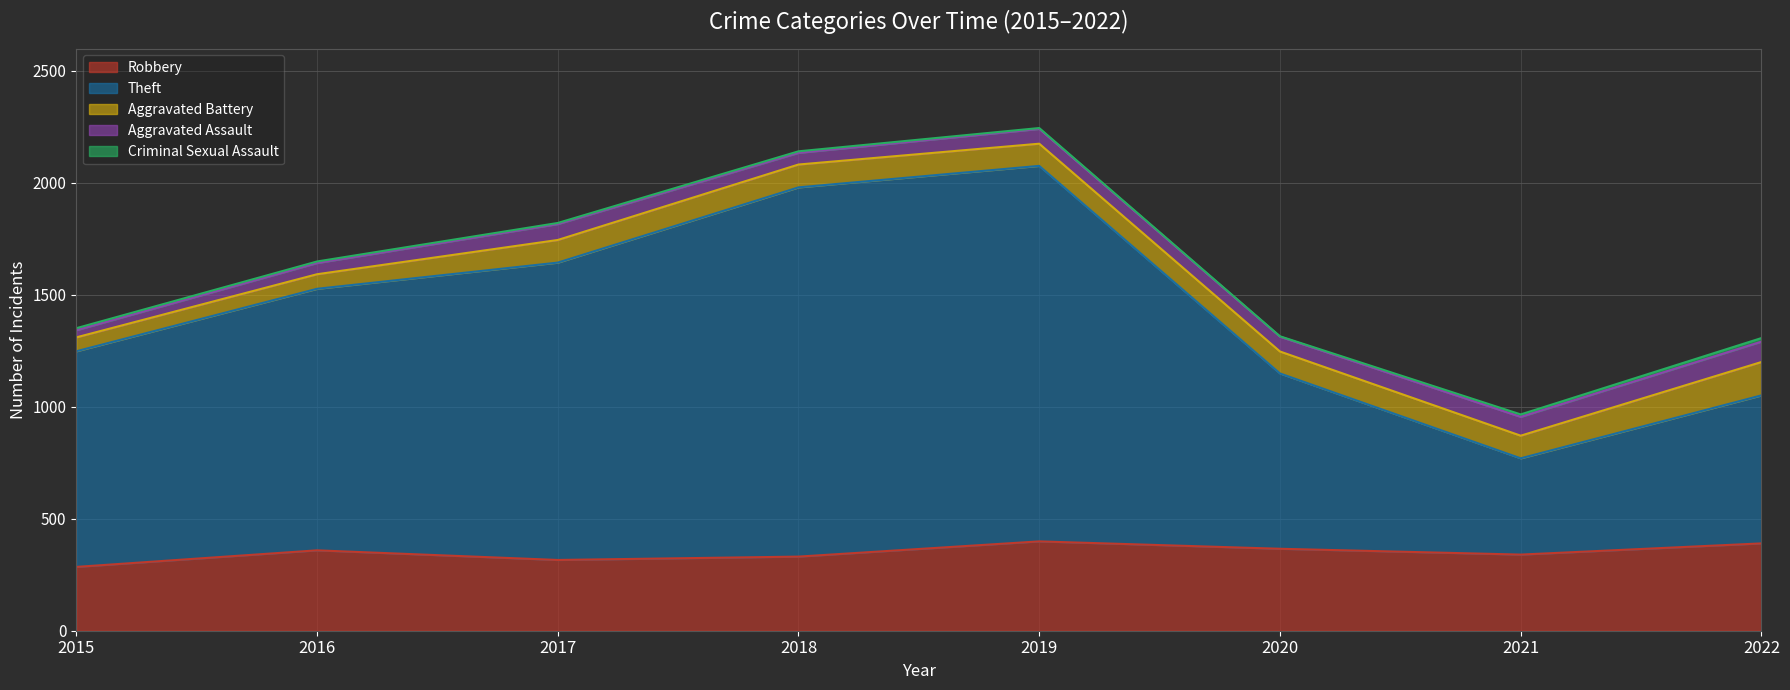

Which label corresponds to the largest value in the chart?

2019